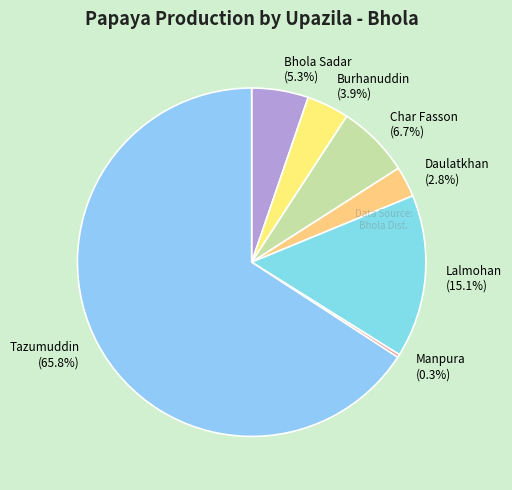

Count the number of slices in the pie.

7